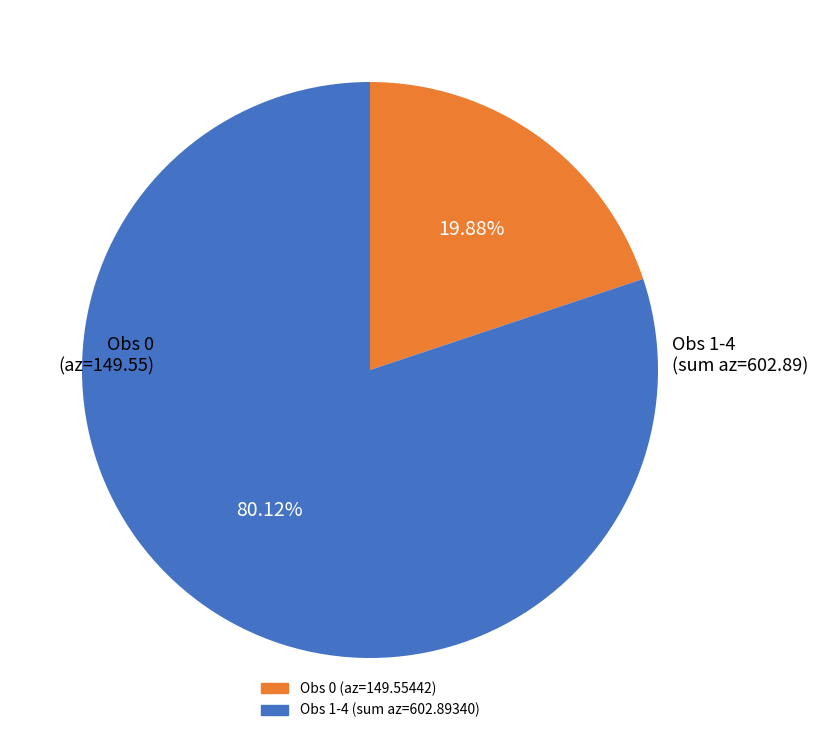

Does any single category account for the majority?

Yes